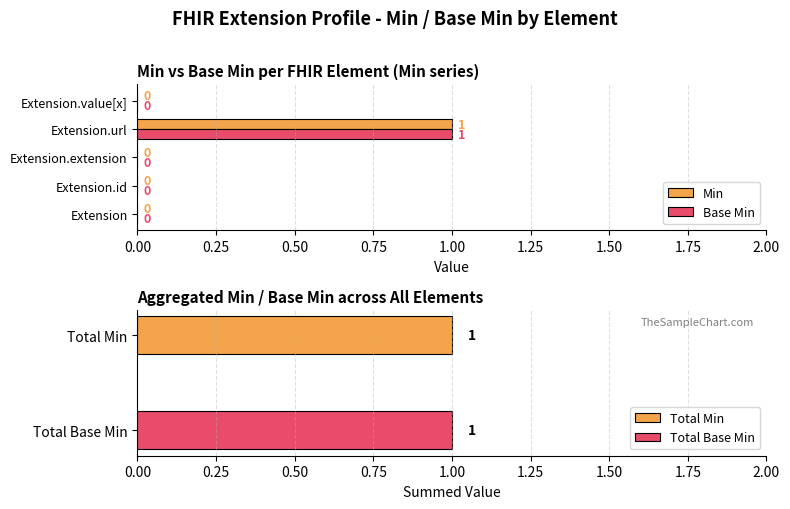

Is it true that Base Min equals -1 at Extension.value[x]?

False